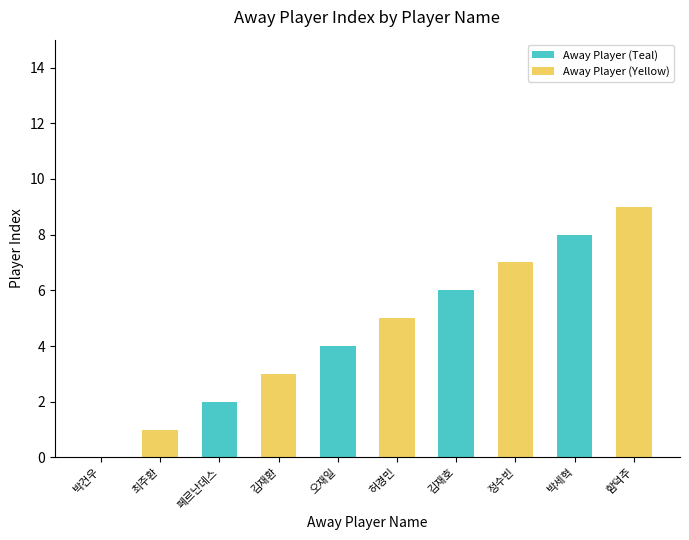

What is the difference between the values at 함덕주 and 오재일?

5